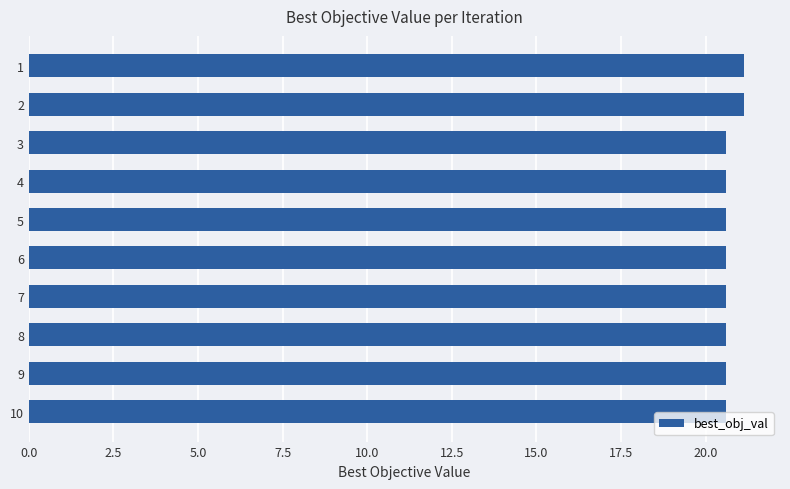

What is the maximum value shown in the chart?

21.1